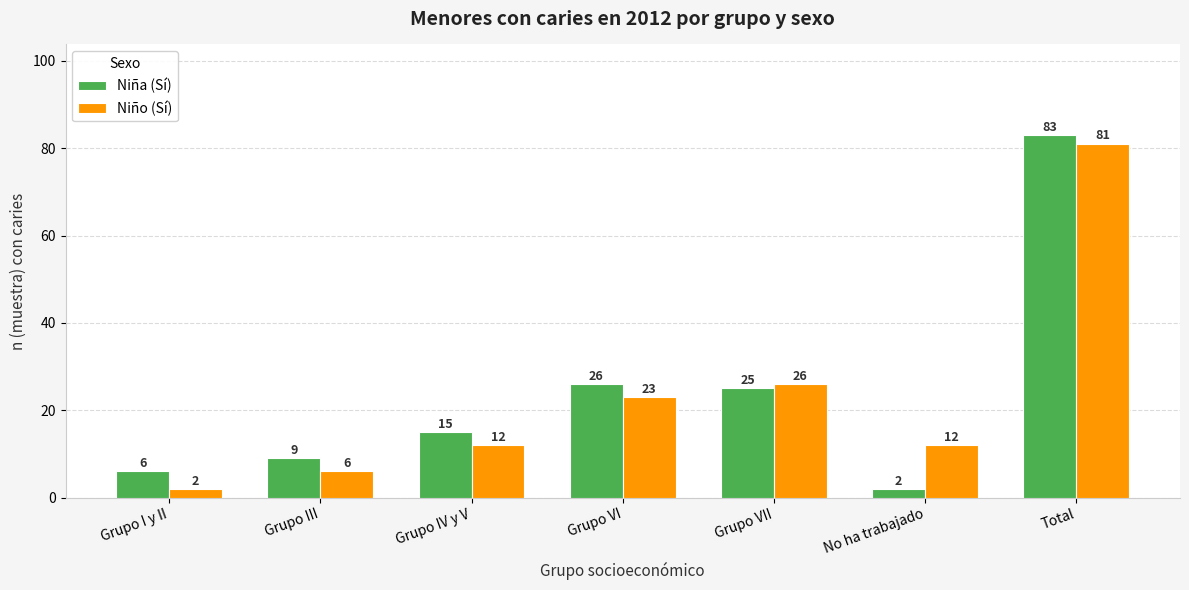

Is the value of Niña (Sí) at Grupo VII greater than the value of Niño (Sí) at No ha trabajado?

Yes